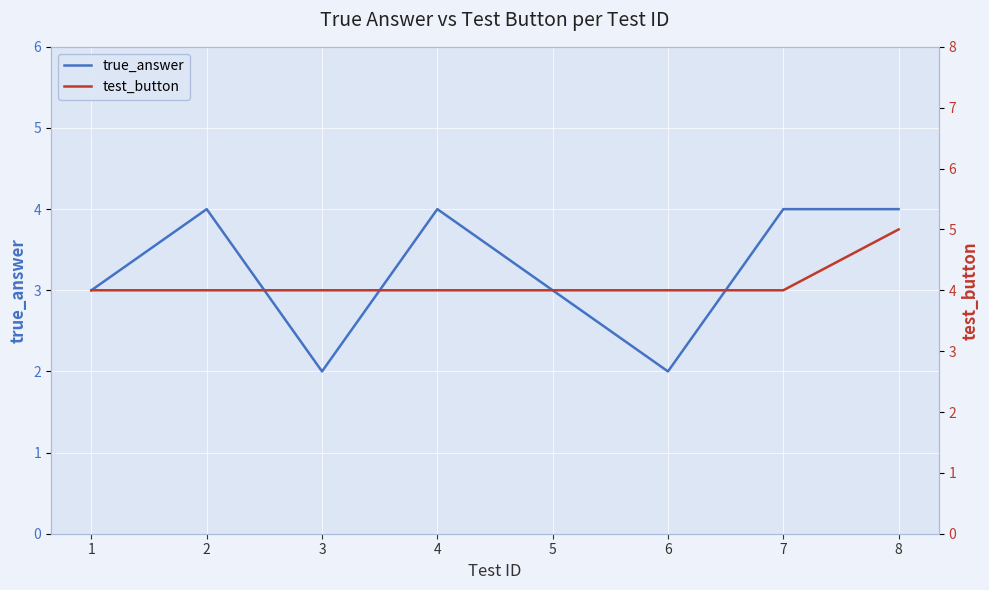

Which has a higher value, 6 or 4?

4